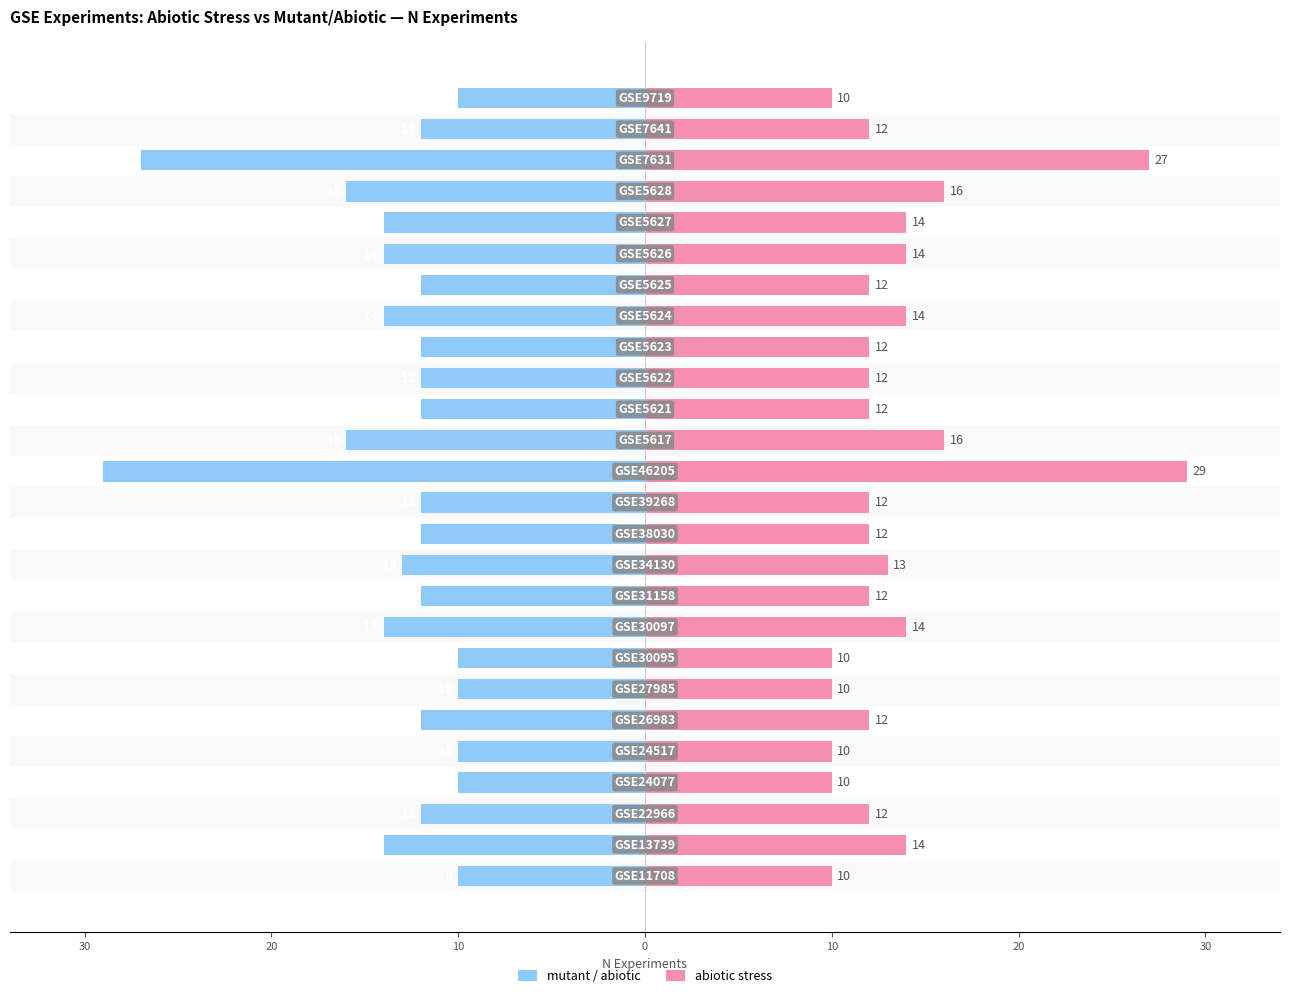

Which series has the largest range (max minus min)?

mutant / abiotic